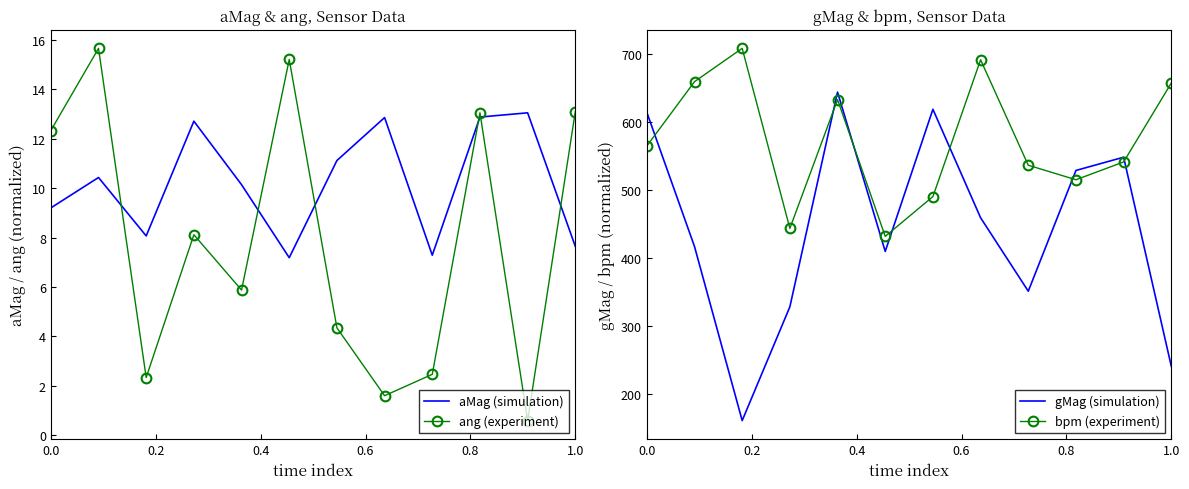

What is the highest value of the aMag (simulation) series?

13.0